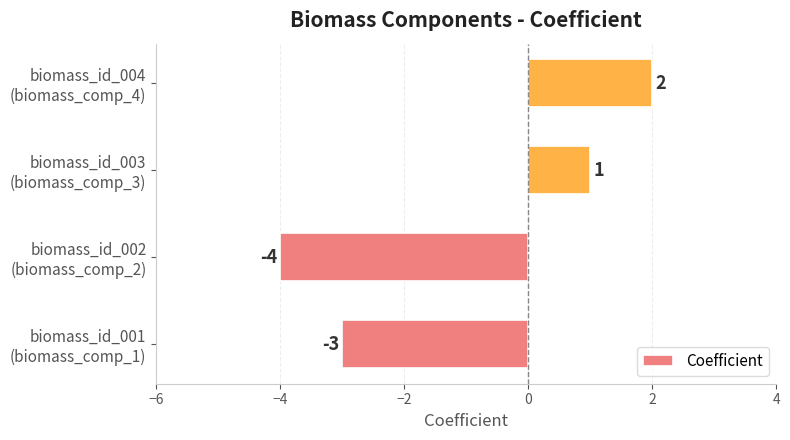

Does the chart contain stacked bars?

No